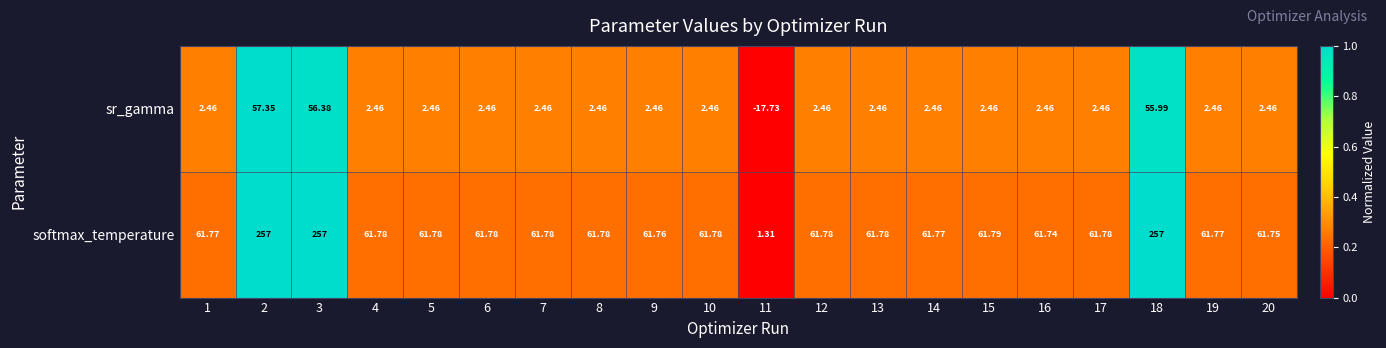

Which series has the largest total across all categories?

softmax_temperature